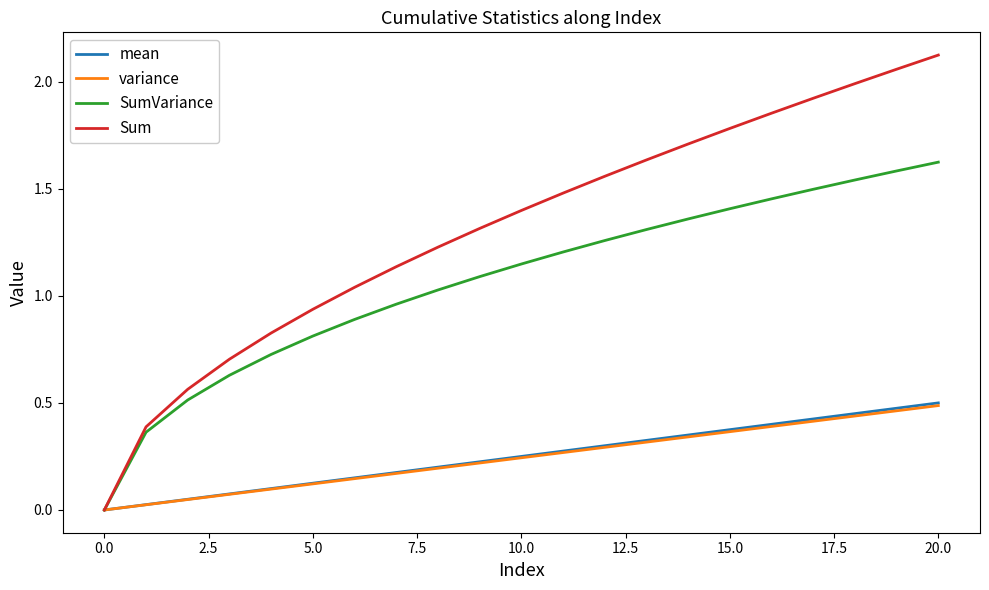

What are all the series names shown in the legend?

mean, variance, SumVariance, Sum